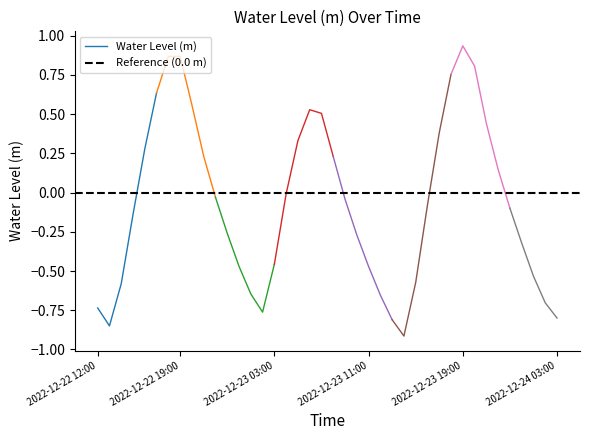

What position from the right is 2022-12-23 21:00?

7